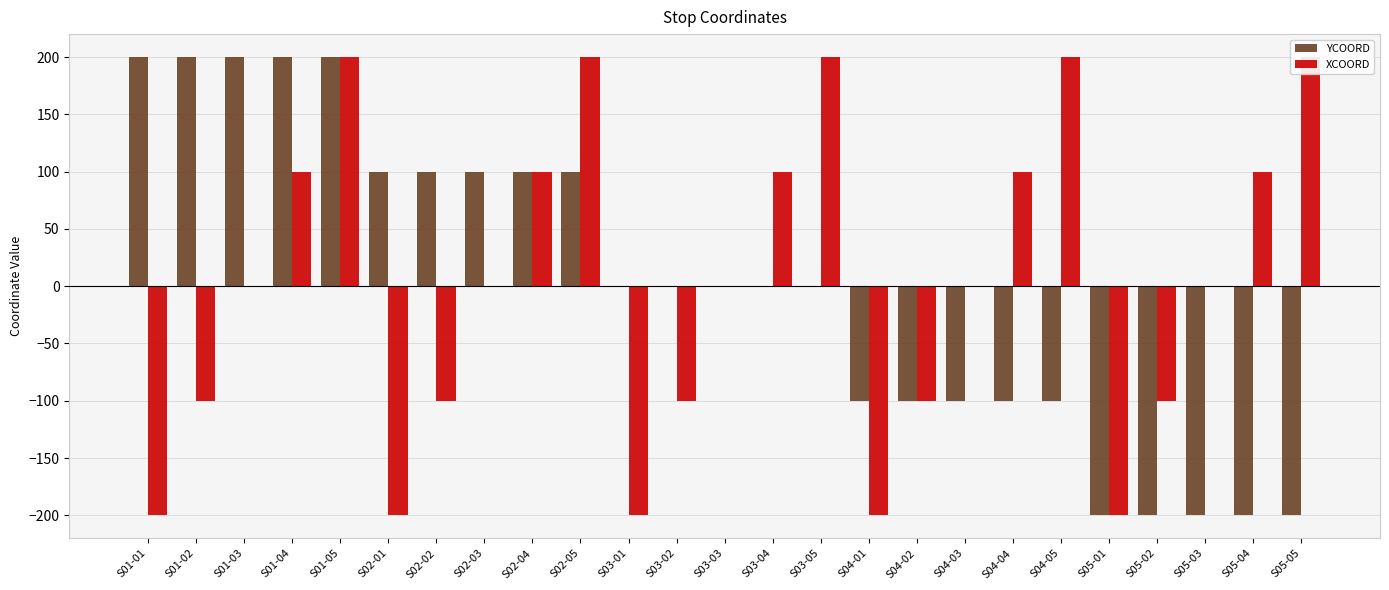

How many values in the YCOORD series exceed 0?

10